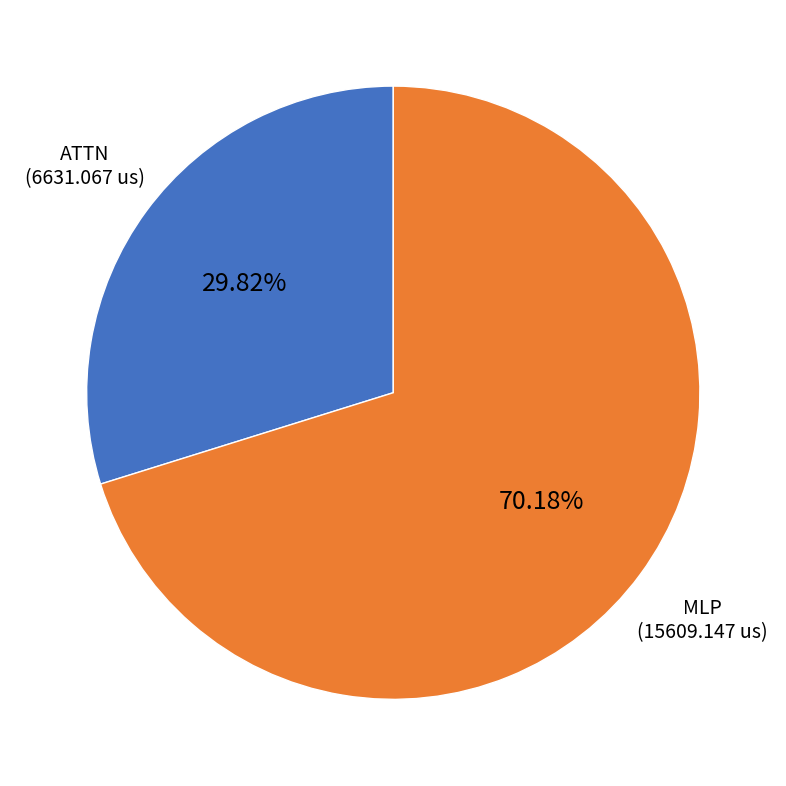

True or false: ATTN accounts for 30% of the total.

True